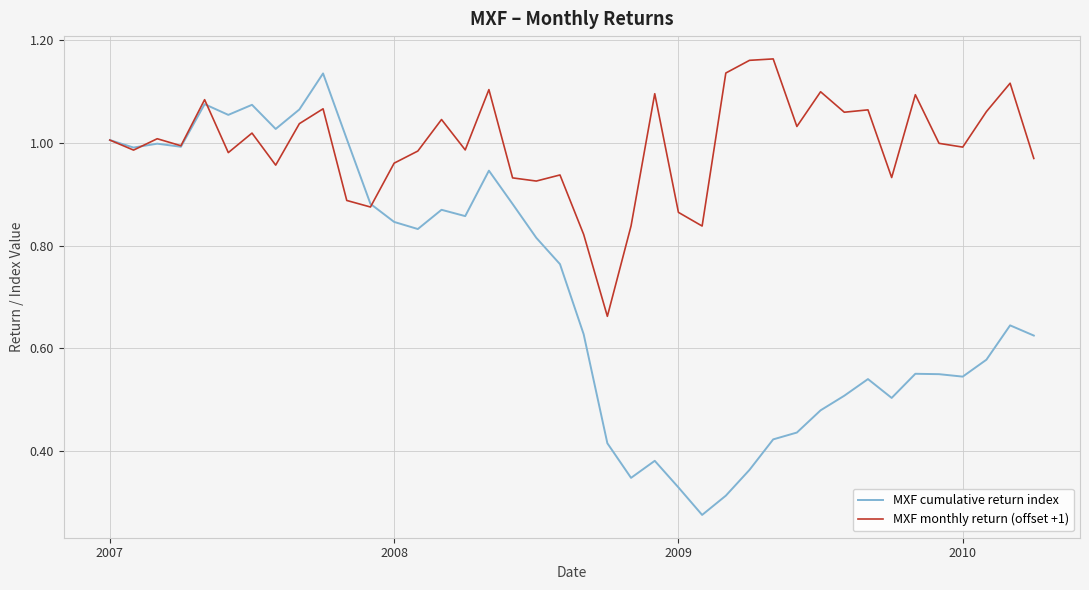

What is the sum of all MXF monthly return (offset +1) values?

39.8